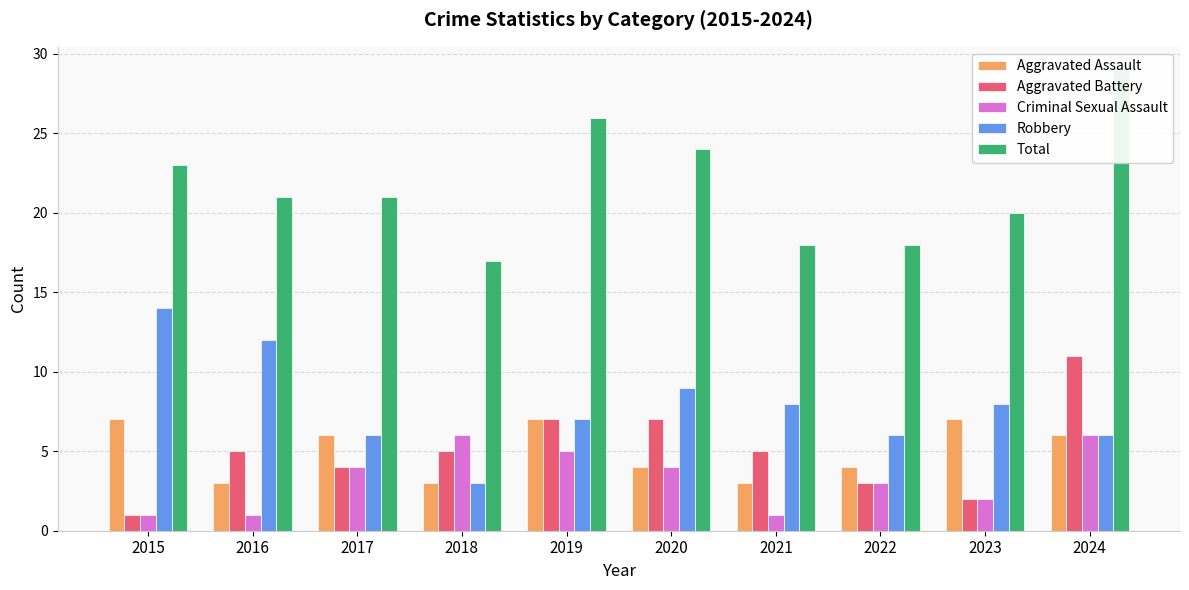

At how many categories does at least one series exceed 27?

1